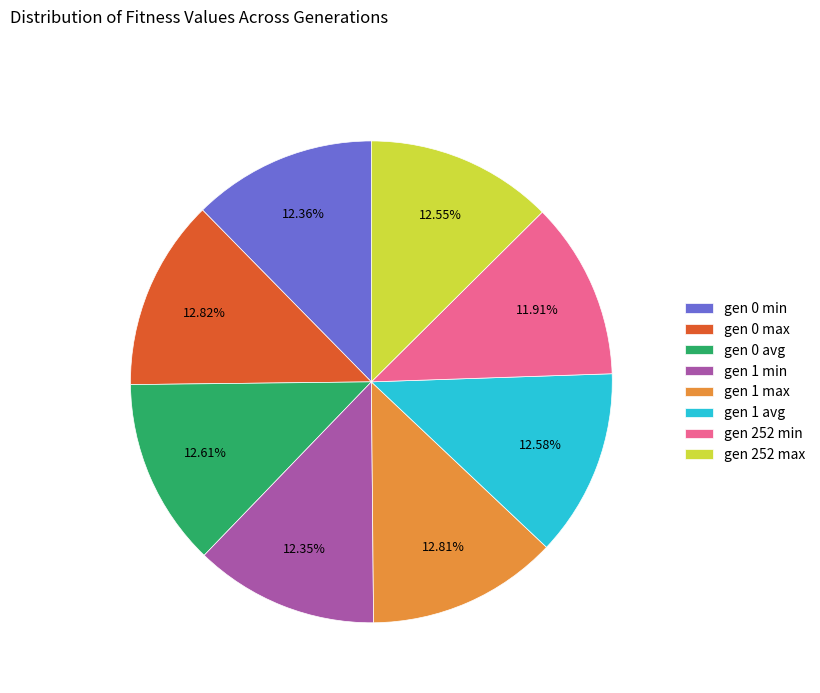

What percentage is the gen 0 max slice, to the nearest percent?

13%